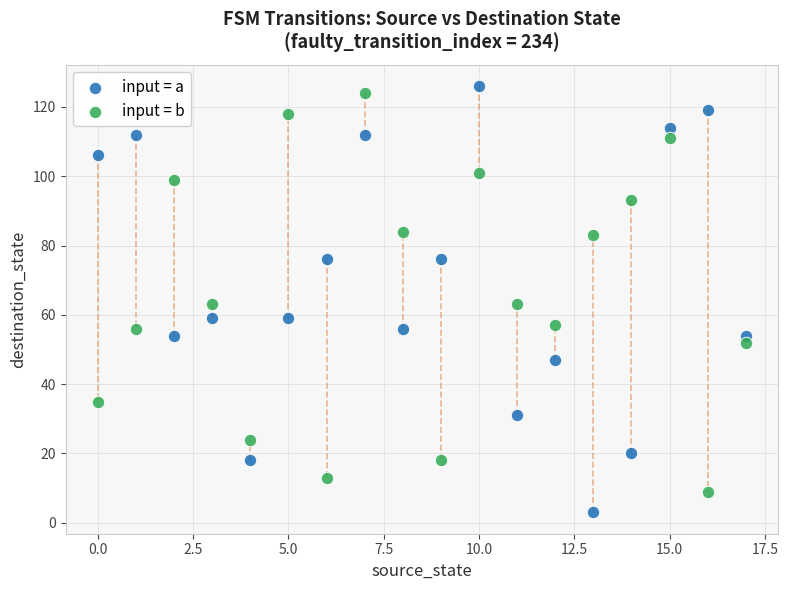

Which series has the widest spread of Y values?

input = a